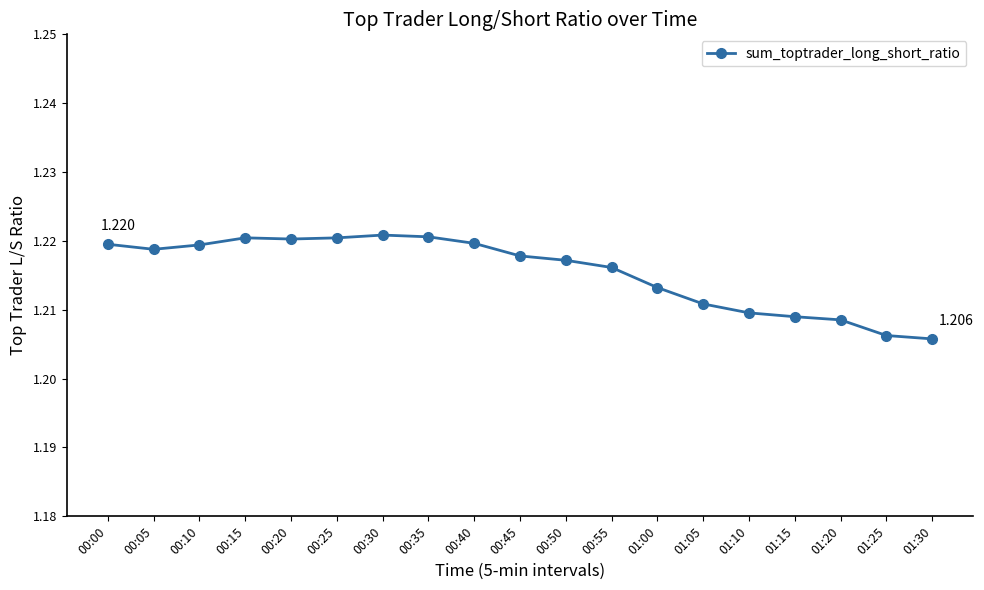

True or false: the data shows 0.6 at 00:15.

False